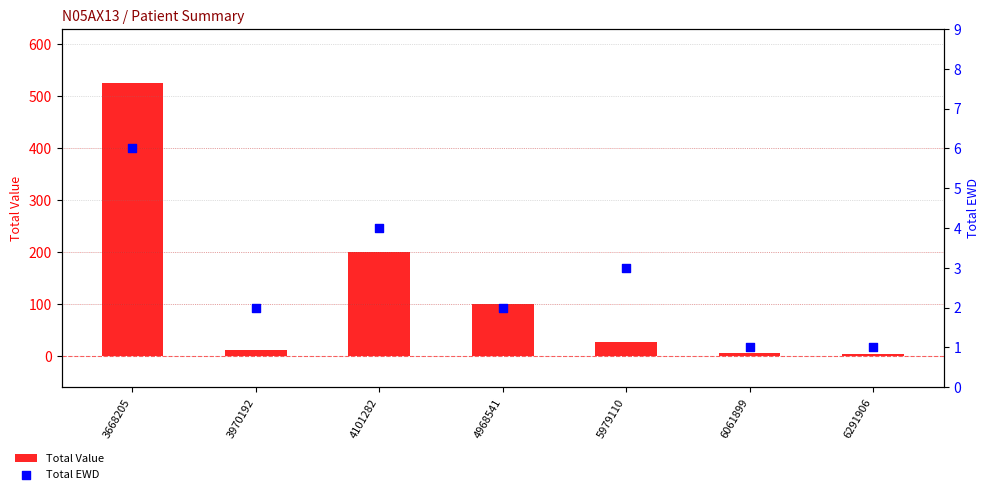

Which series has the largest total across all categories?

Total Value